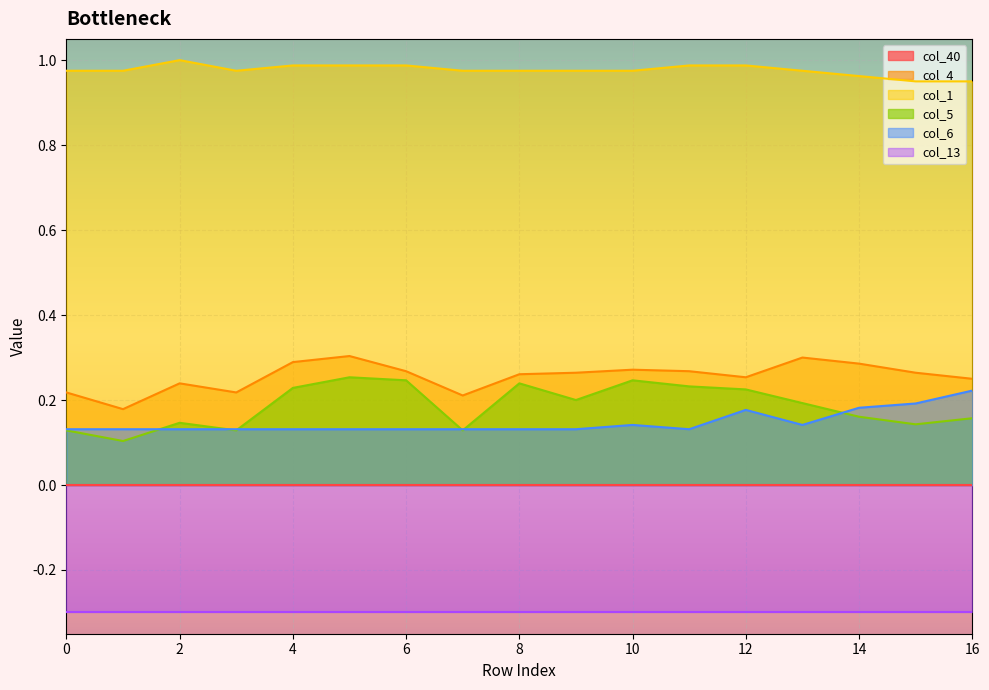

The value of col_5 at 8 is 0.2. True or false?

True